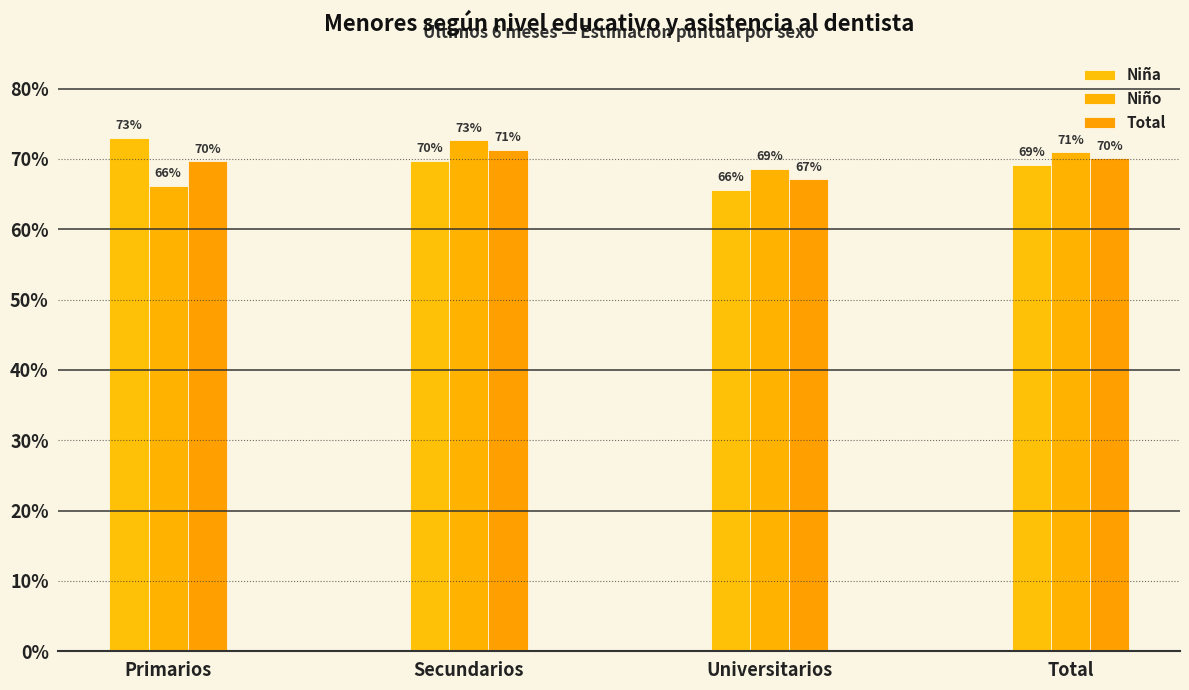

Does the chart contain any negative values?

No